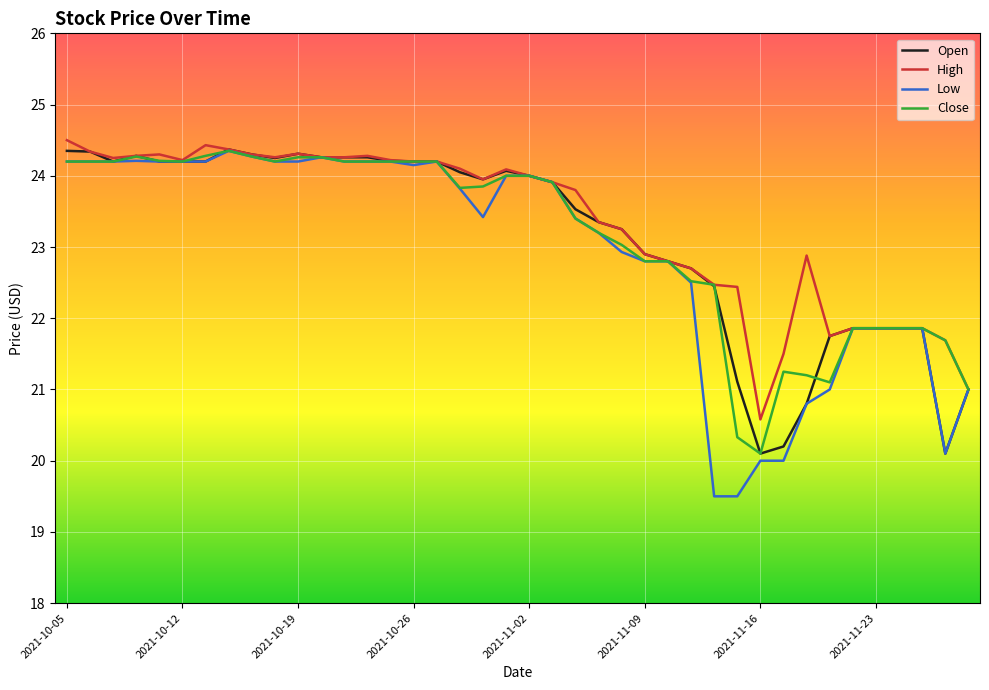

What is the lowest value of the High series?

20.6